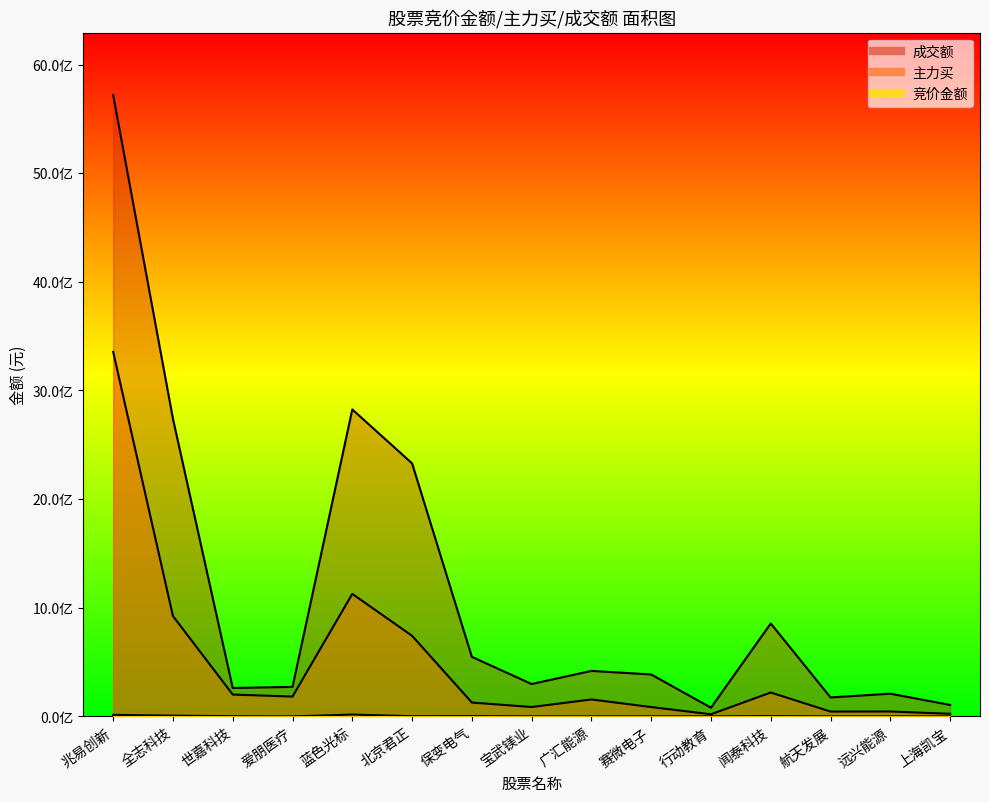

Which series has the widest spread of values?

成交额